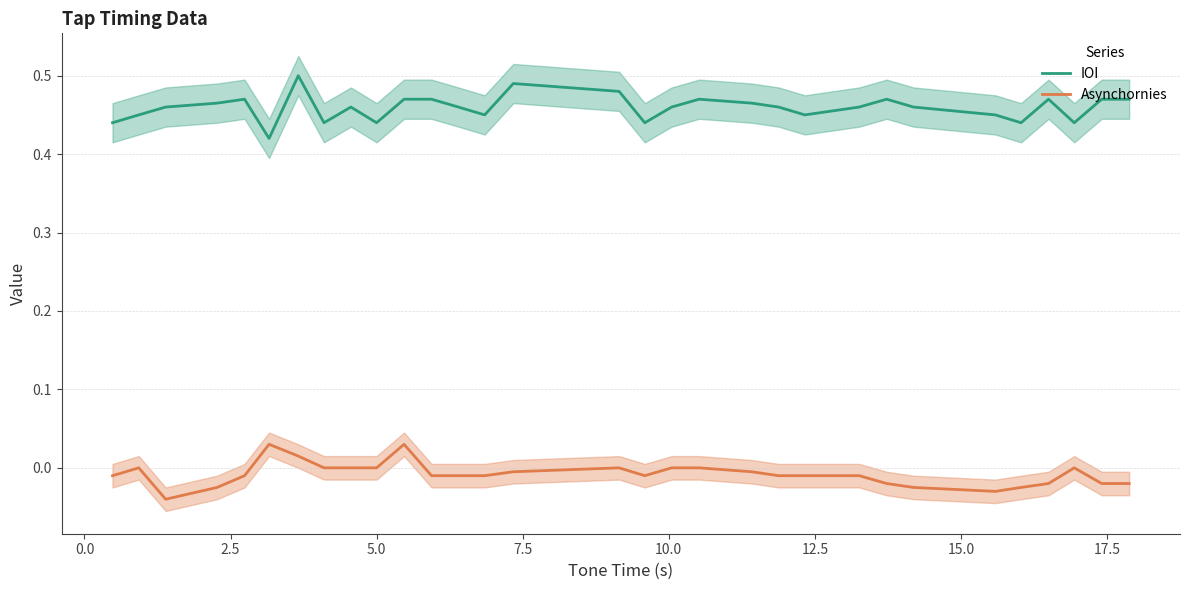

Rank the series by their average value, from lowest to highest.

Asynchornies, IOI